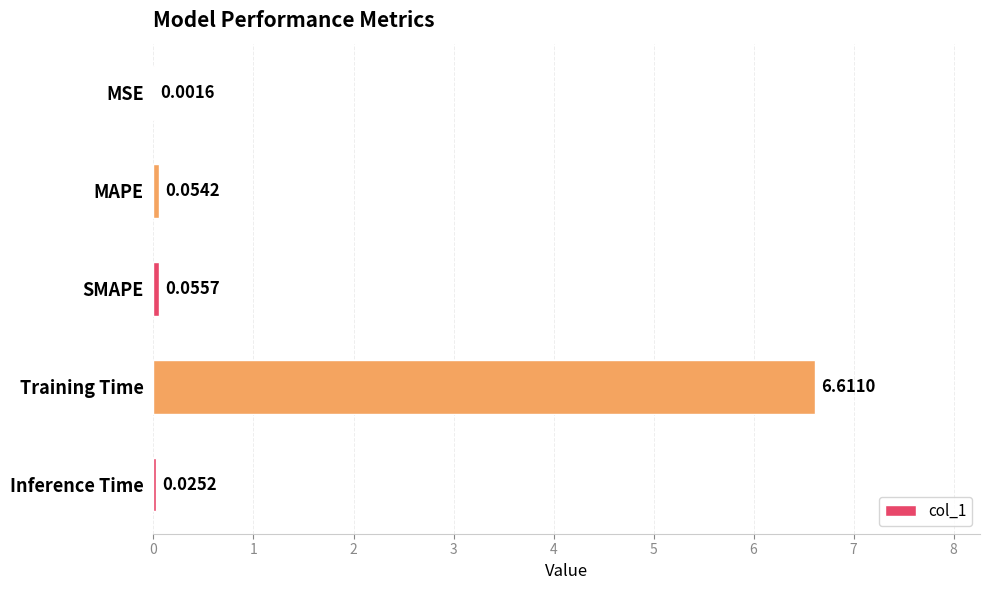

What is the sum of all values?

6.7